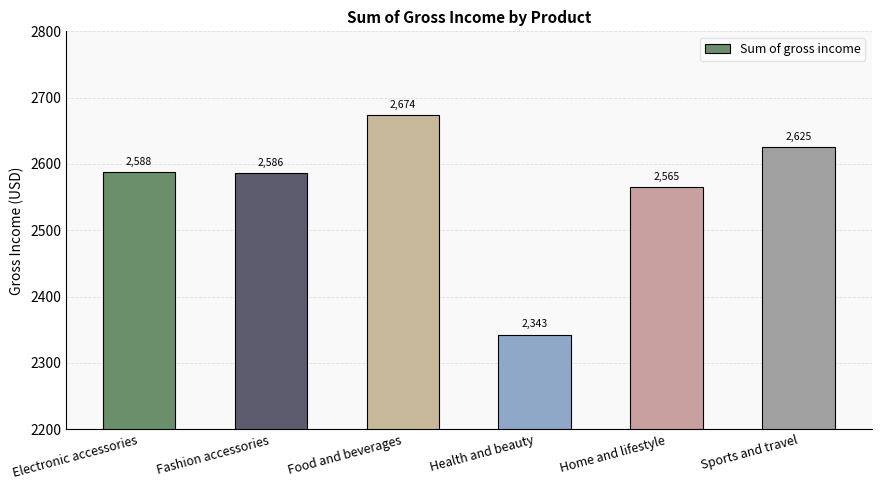

What is the value of the 5th bar from the left?

2564.9